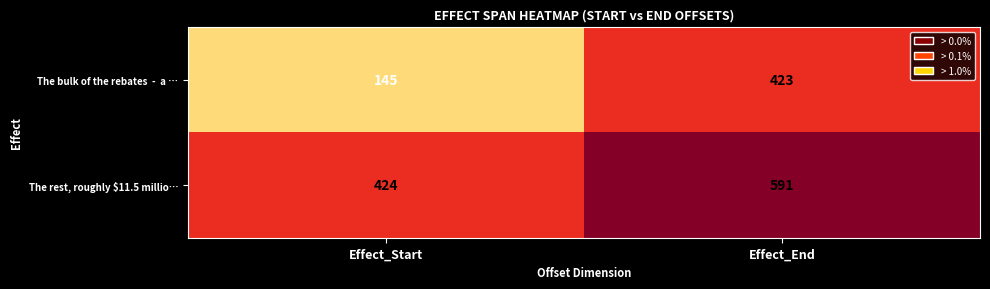

Read the The rest, roughly $11.5 millio… value at Effect_Start, to the nearest 5.

425